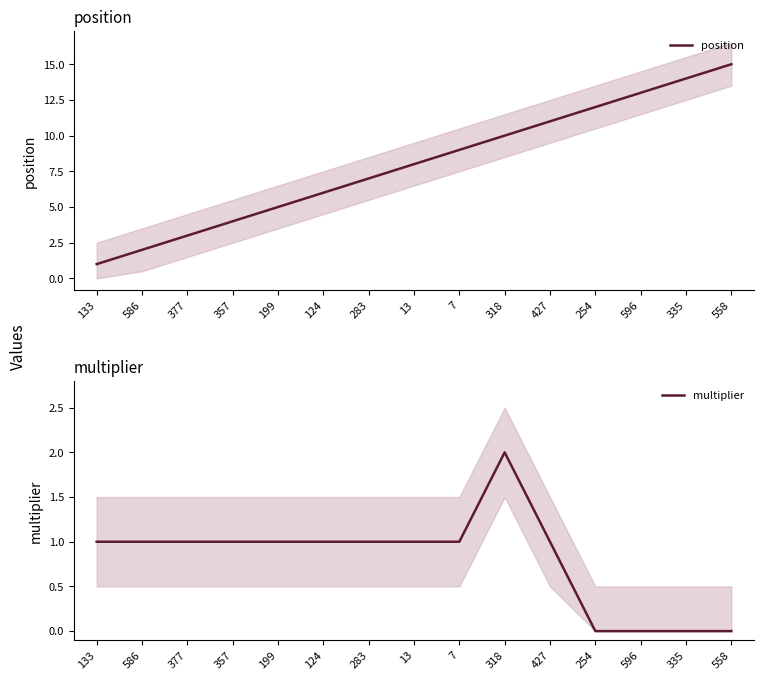

How many data points in position are above 8?

7